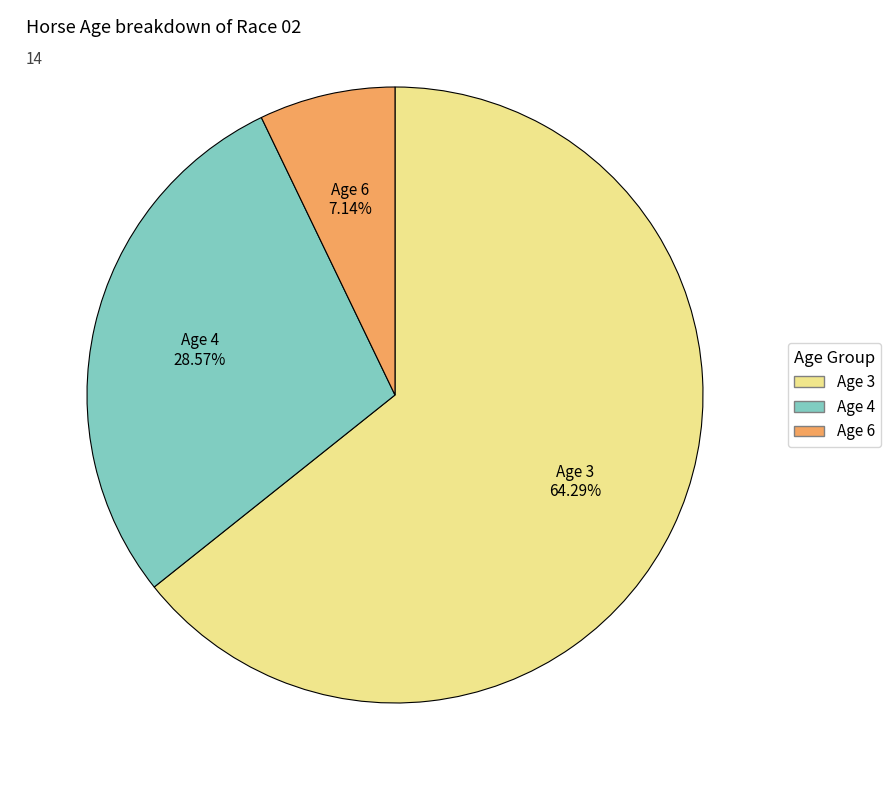

Count the number of slices in the pie.

3